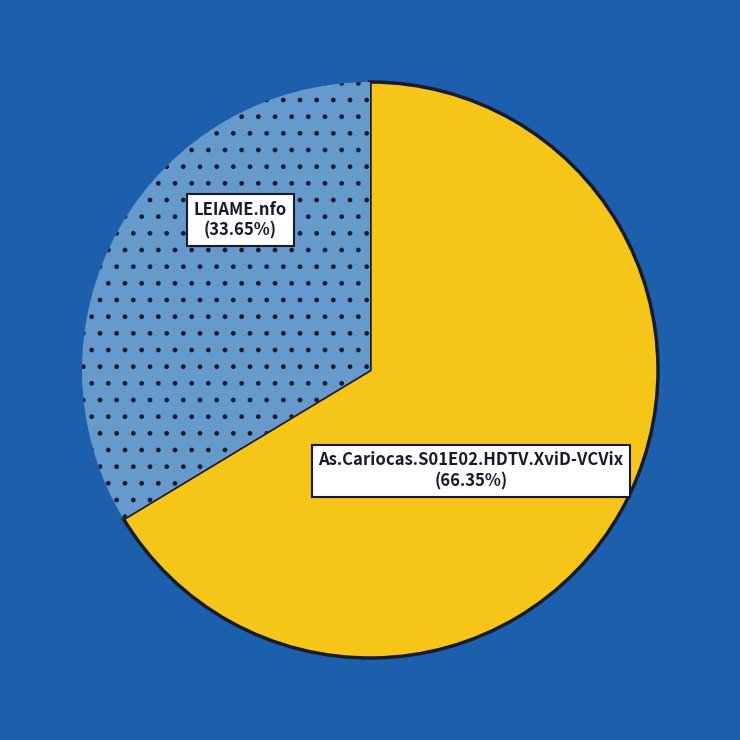

Does any single category account for the majority?

Yes